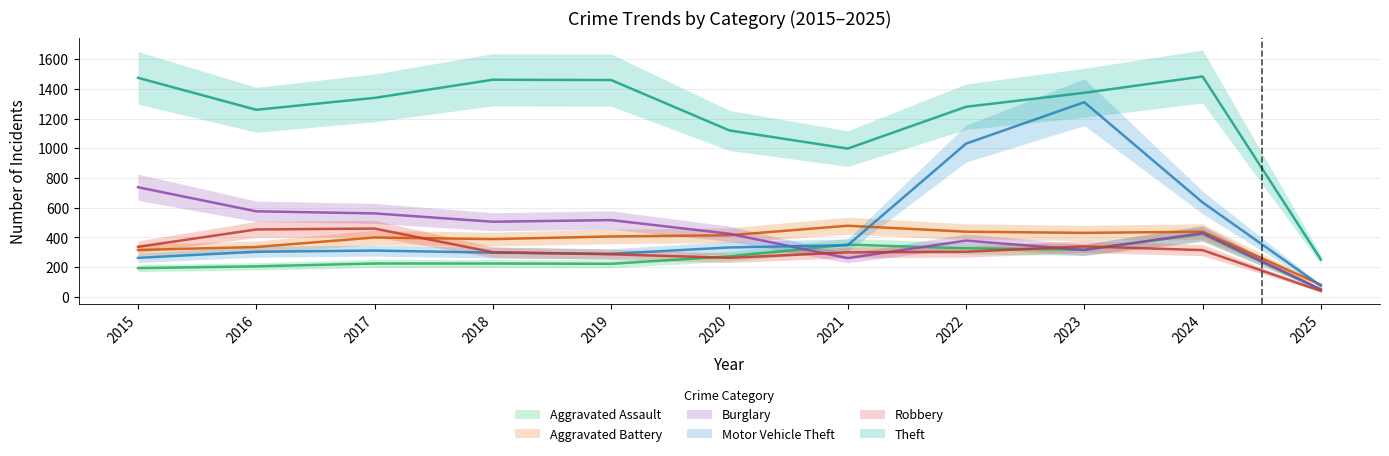

How many values in the Theft series are below 1339?

5